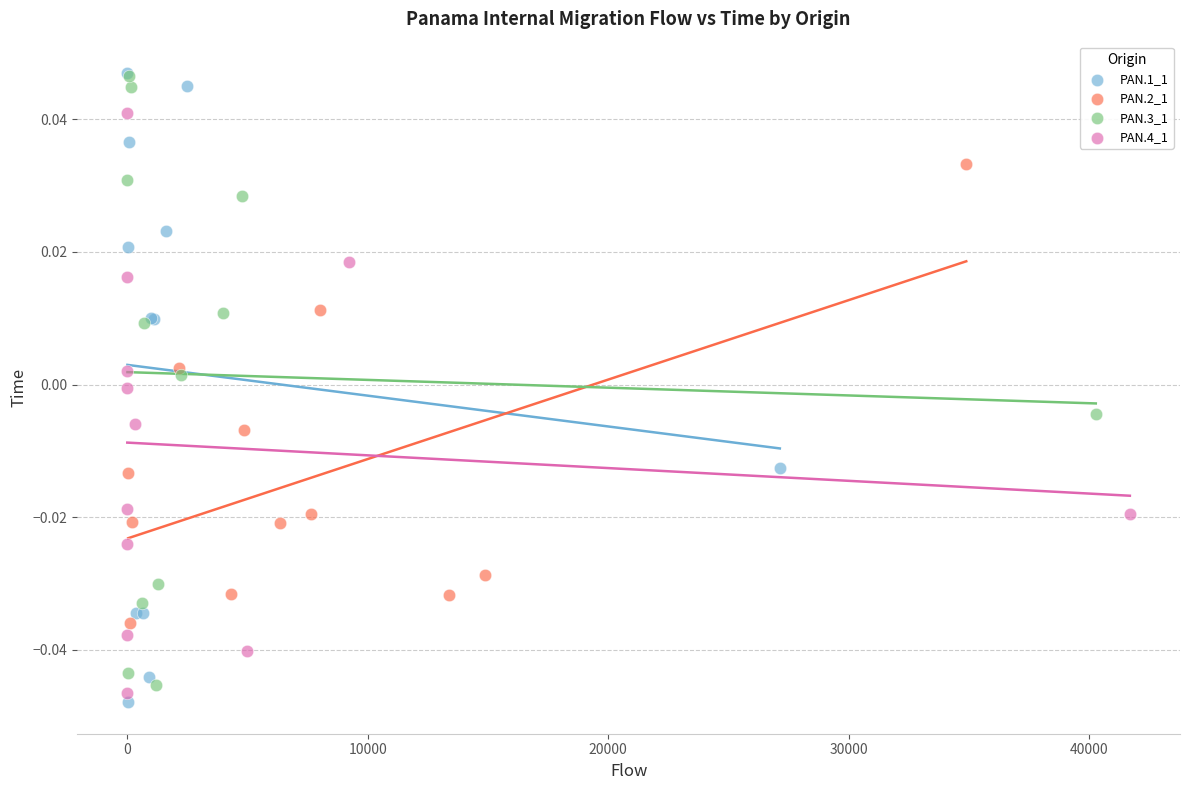

Which series reaches the minimum Y coordinate?

PAN.1_1